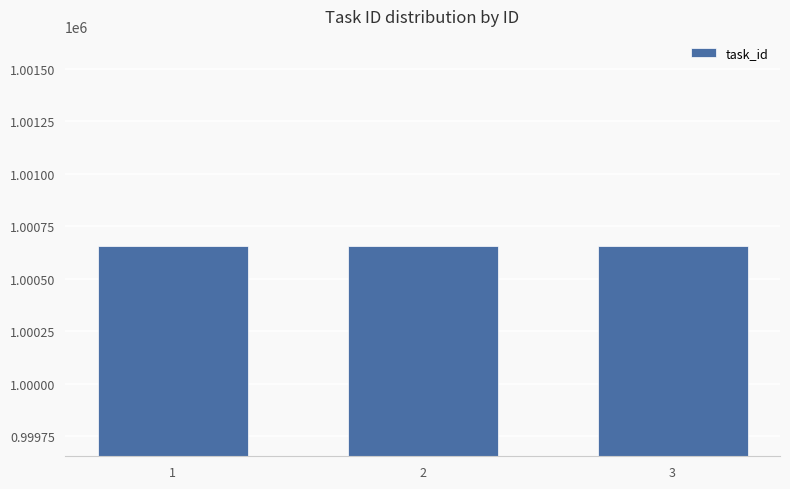

Does the chart contain any negative values?

No